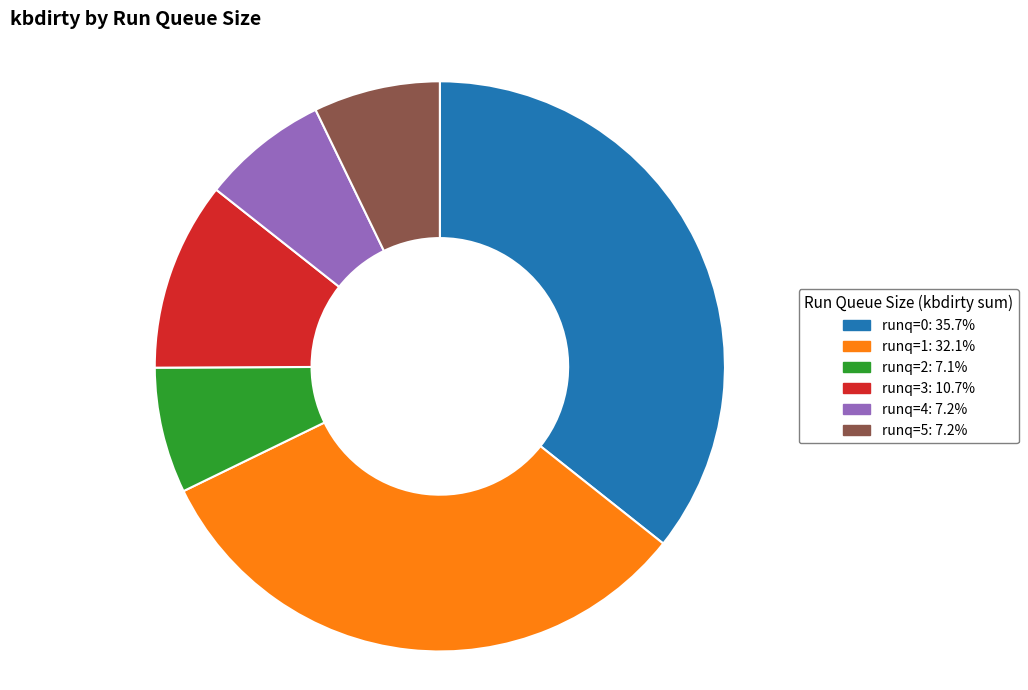

Count the number of slices in the pie.

6